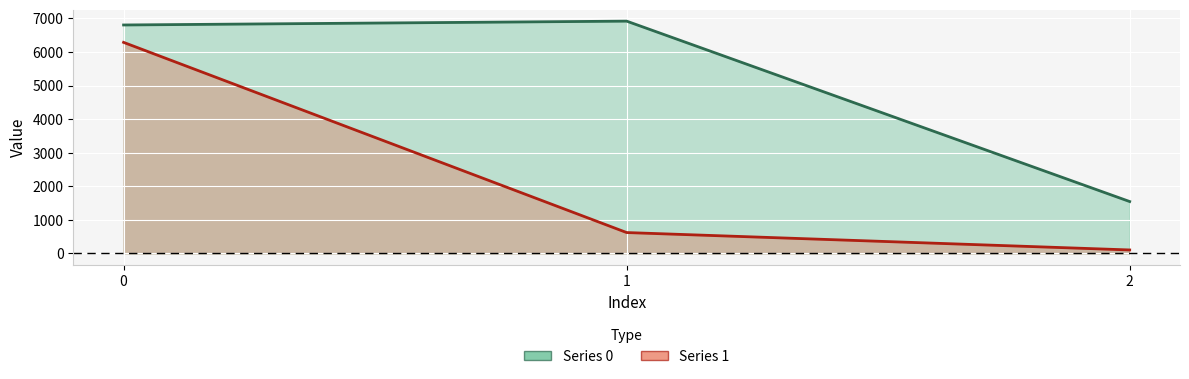

What is the value of the 1 point at the 3rd from the left?

100.0